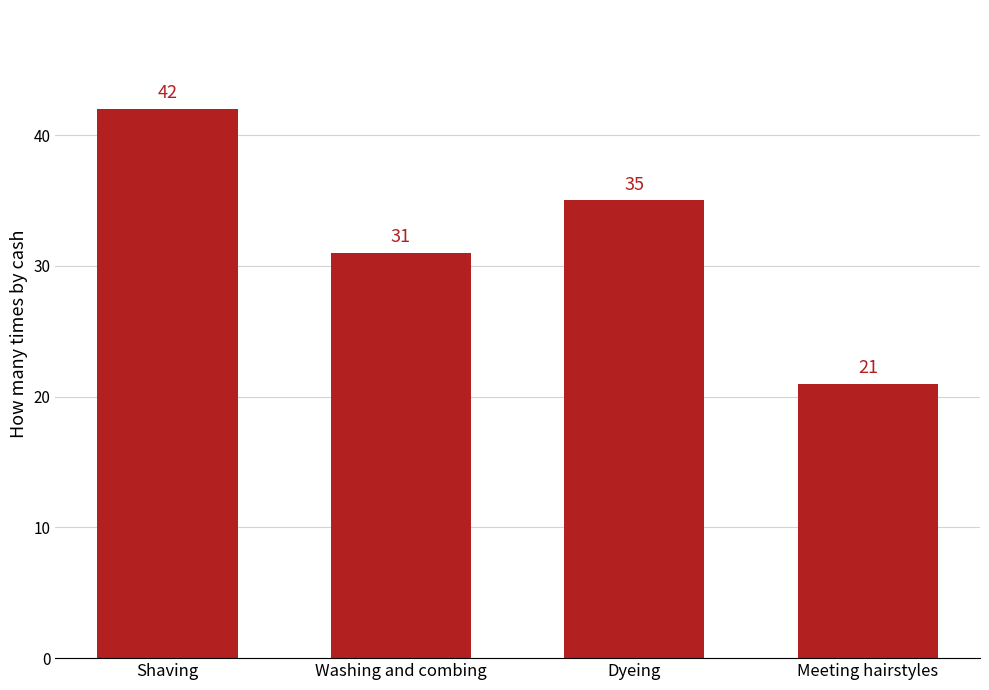

What is the difference between the values at Meeting hairstyles and Shaving?

21